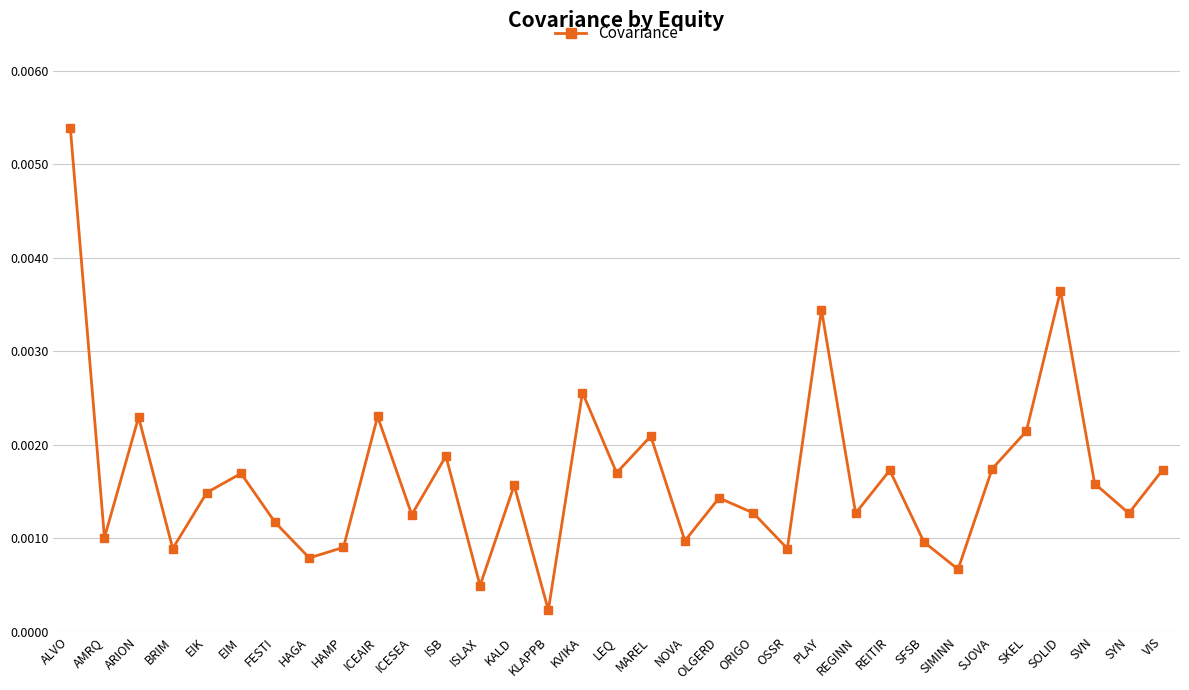

At which category does the data reach its first local peak?

ARION